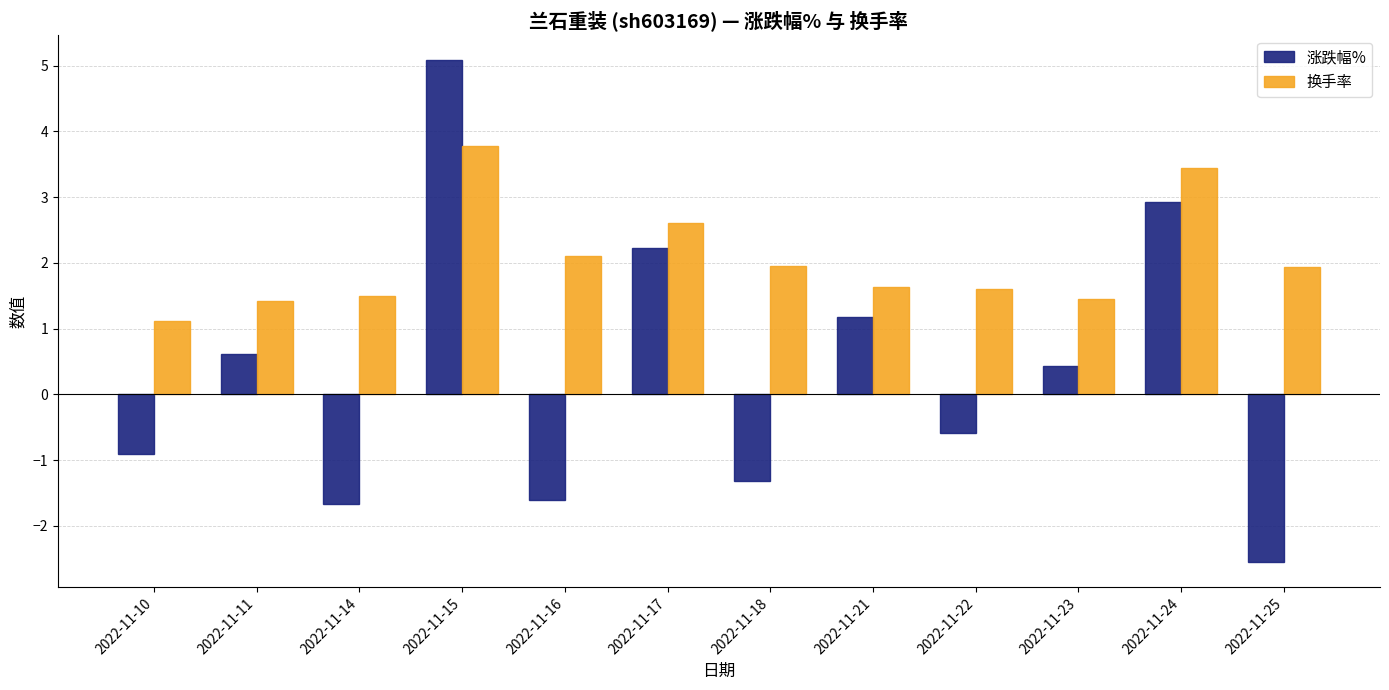

What is the average value of the 换手率 series?

2.0